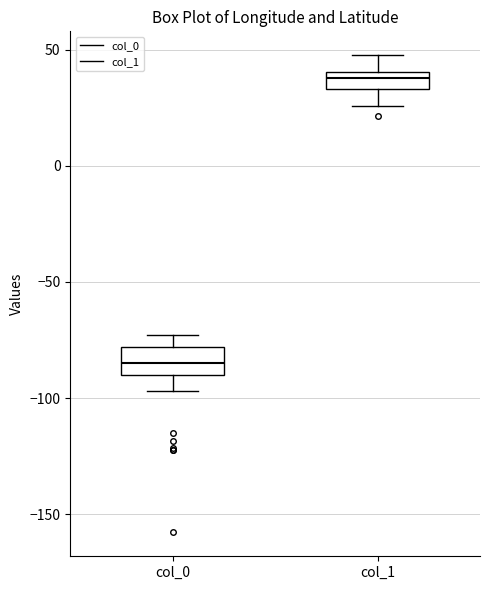

Where is the lower edge of the box for col_1 on the y-axis? The values are not printed on the chart, so give them approximately, as read against the axis.

35